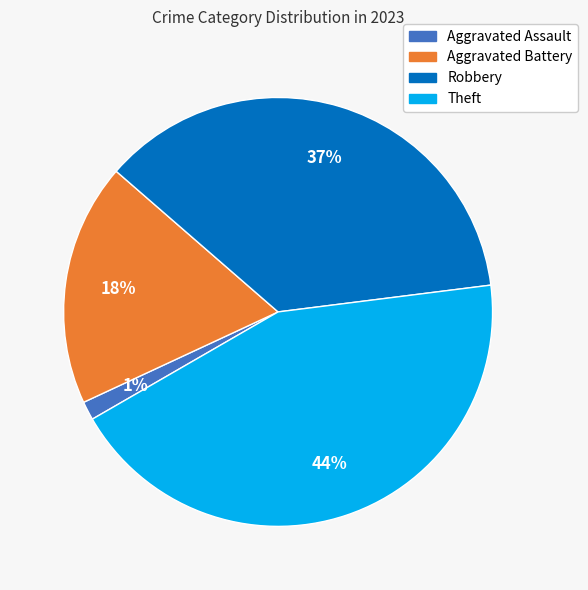

Is there any slice that represents more than half of the pie?

No